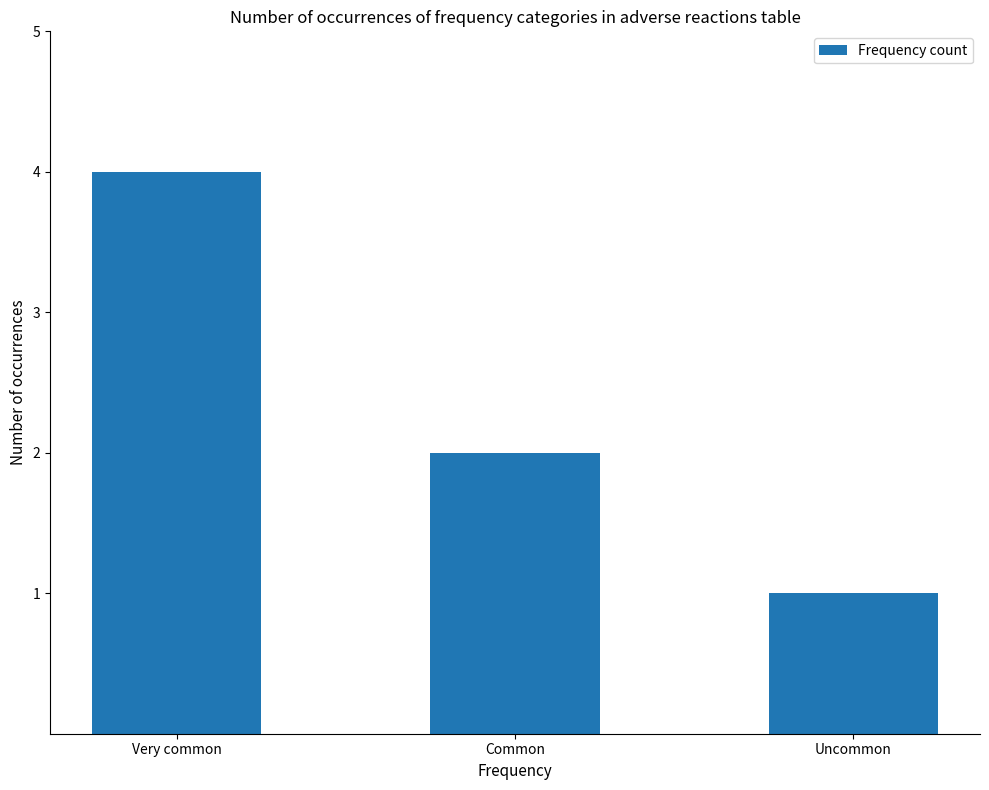

Rank the categories by value from lowest to highest.

Uncommon, Common, Very common